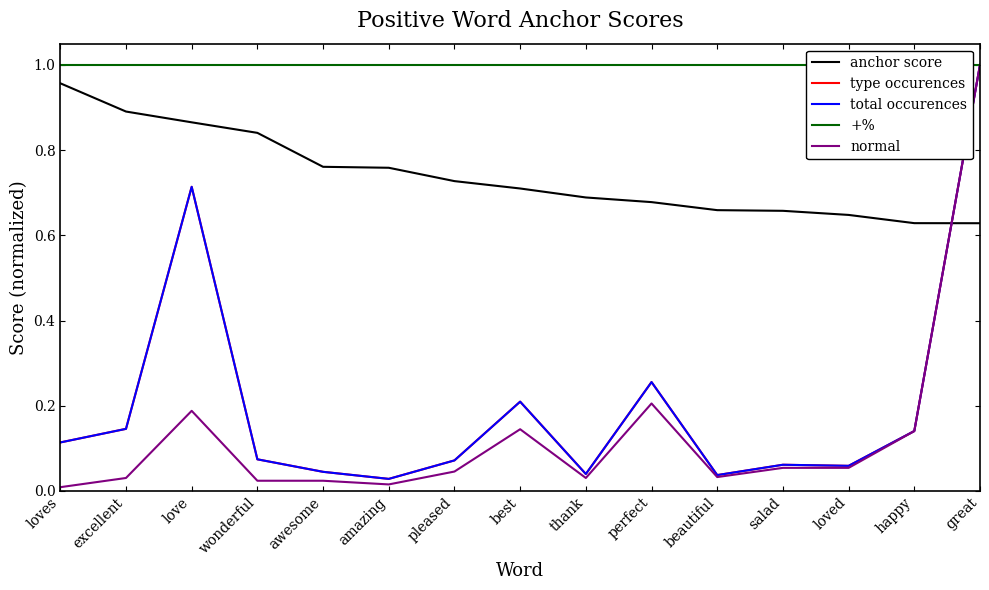

Reading left to right, extract all data points from this chart.

anchor score: 1.0	0.9	0.9	0.8	0.8	0.8	0.7	0.7	0.7	0.7	0.7	0.7	0.6	0.6	0.6
type occurences: 0.1	0.1	0.7	0.1	0.0	0.0	0.1	0.2	0.0	0.3	0.0	0.1	0.1	0.1	1.0
total occurences: 0.1	0.1	0.7	0.1	0.0	0.0	0.1	0.2	0.0	0.3	0.0	0.1	0.1	0.1	1.0
+%: 1.0	1.0	1.0	1.0	1.0	1.0	1.0	1.0	1.0	1.0	1.0	1.0	1.0	1.0	1.0
normal: 0.0	0.0	0.2	0.0	0.0	0.0	0.0	0.1	0.0	0.2	0.0	0.1	0.1	0.1	1.0